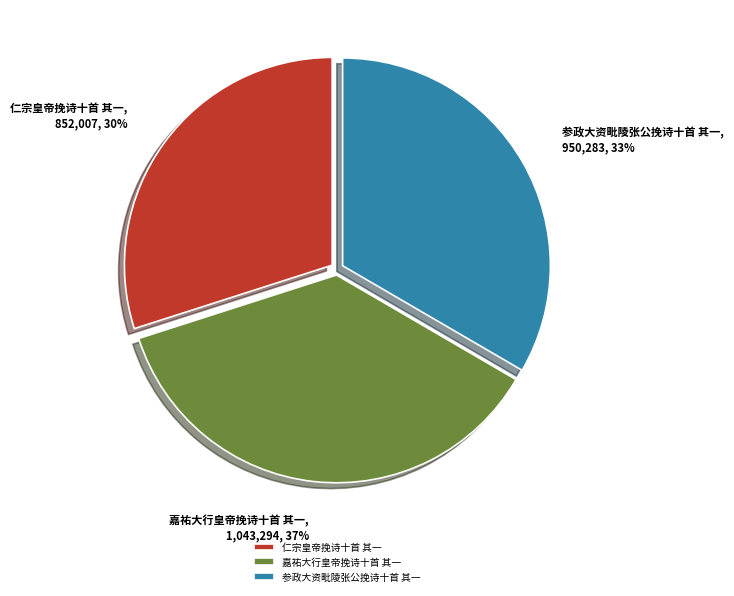

The 嘉祐大行皇帝挽诗十首 其一 slice represents 37% of the pie. True or false?

True